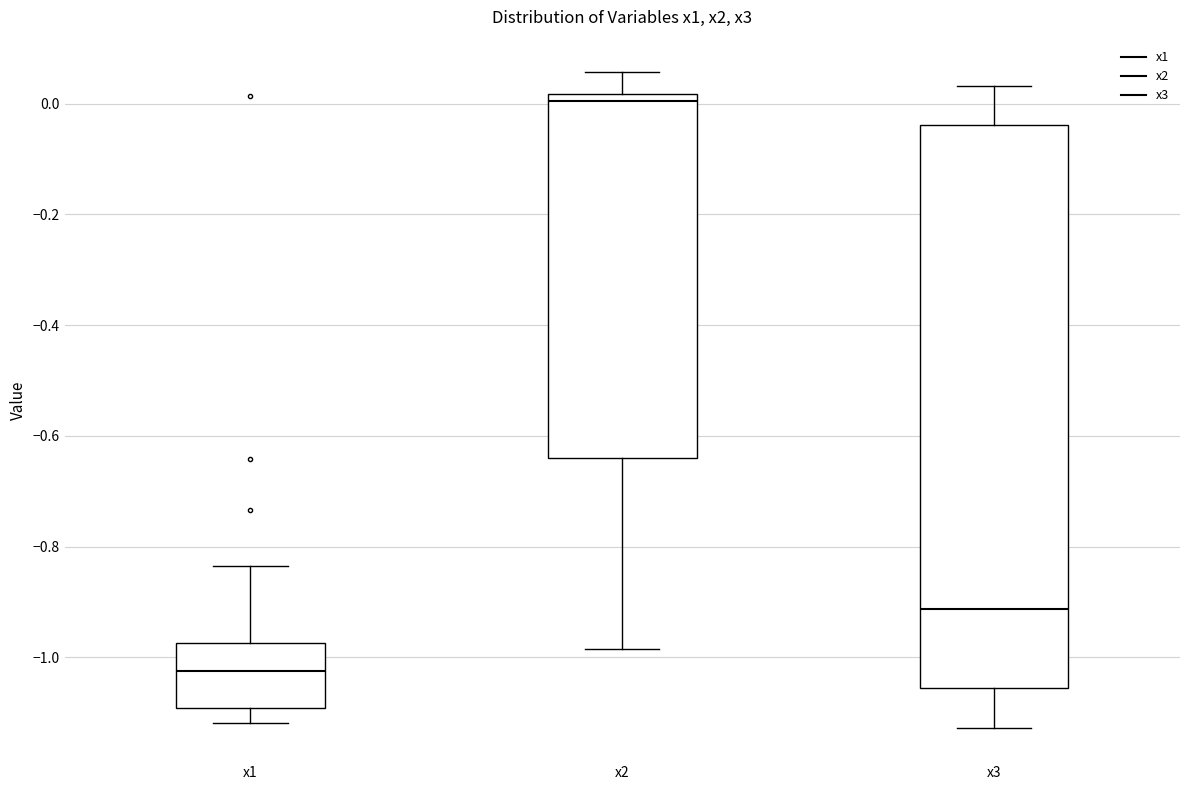

Reading left to right, transcribe this box plot: for each box, give where its median line is, the range the box spans, and where its two whiskers end, as read against the y-axis. The values are not printed on the chart, so give them approximately, as read against the axis.

x1: median -1.02, box -1.10 to -0.98, whiskers -1.12 to -0.84
x2: median 0.00, box -0.64 to 0.02, whiskers -0.98 to 0.06
x3: median -0.92, box -1.06 to -0.04, whiskers -1.12 to 0.04